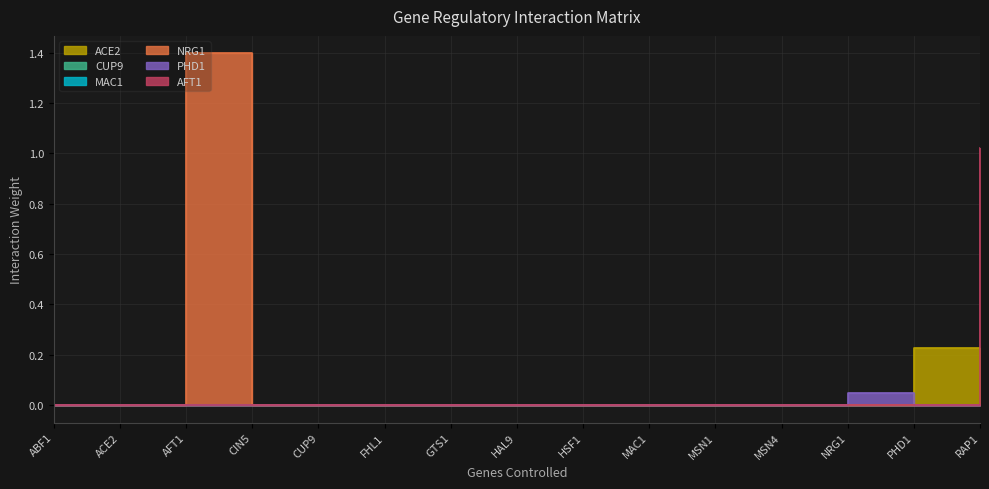

At how many categories does at least one series exceed 0?

4